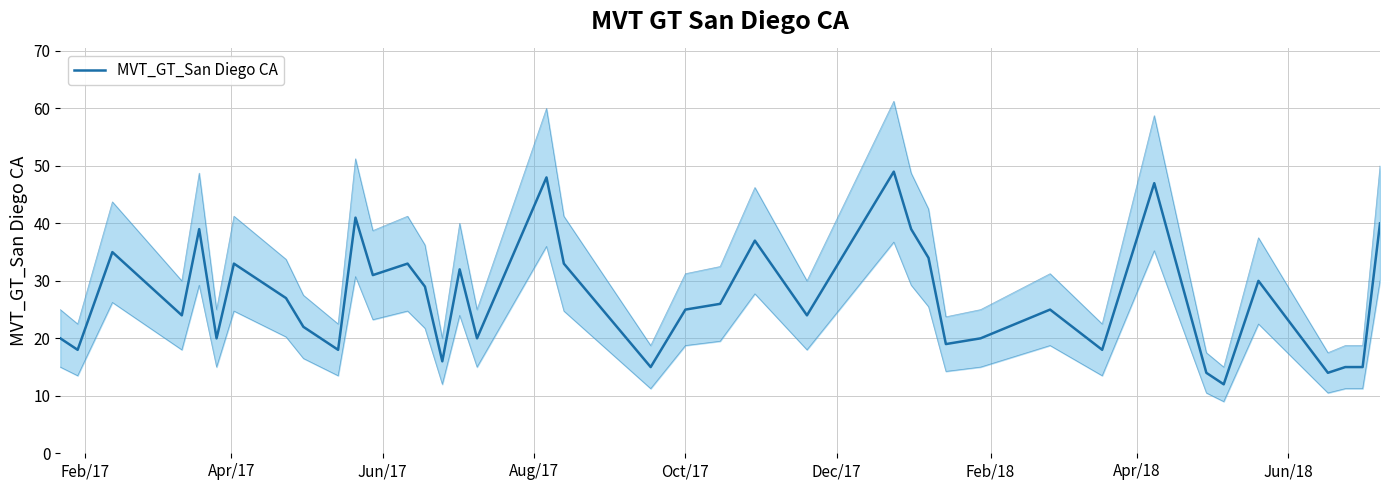

True or false: the data has more than 2 interior local peaks.

True